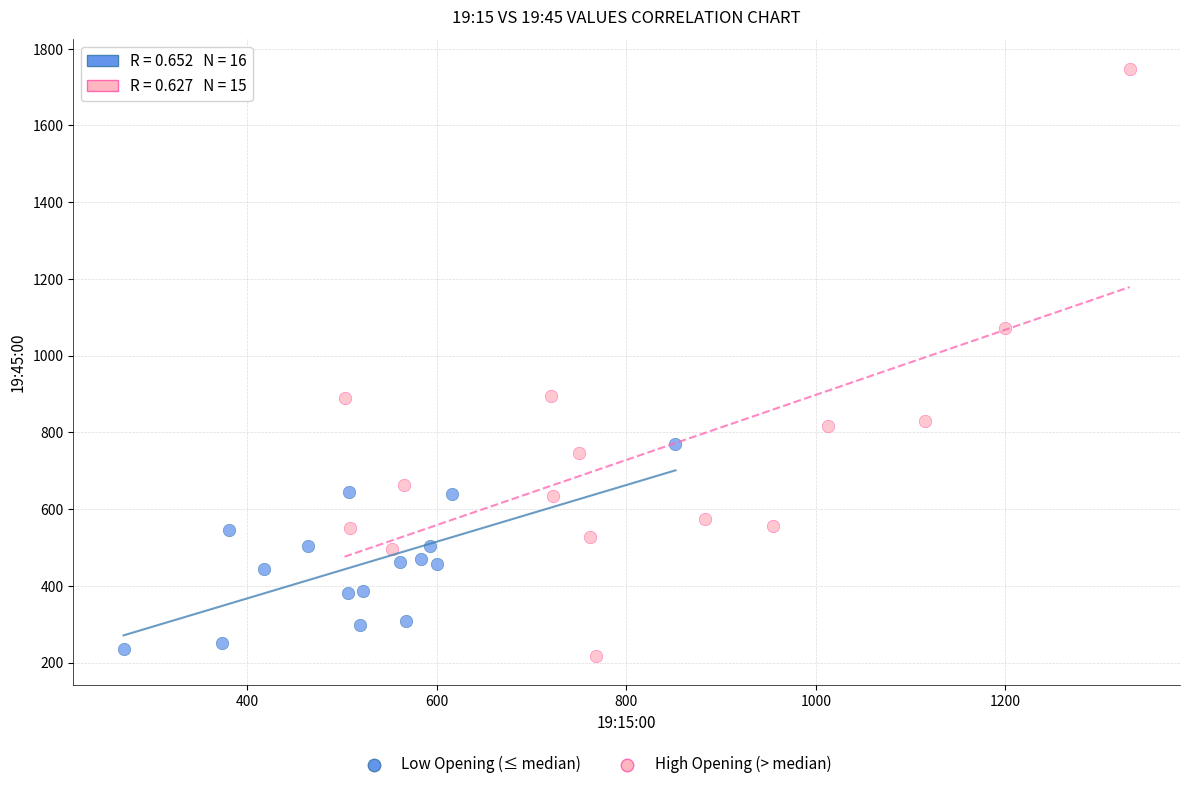

Which series has the largest Y range (max minus min)?

High Opening (> median)